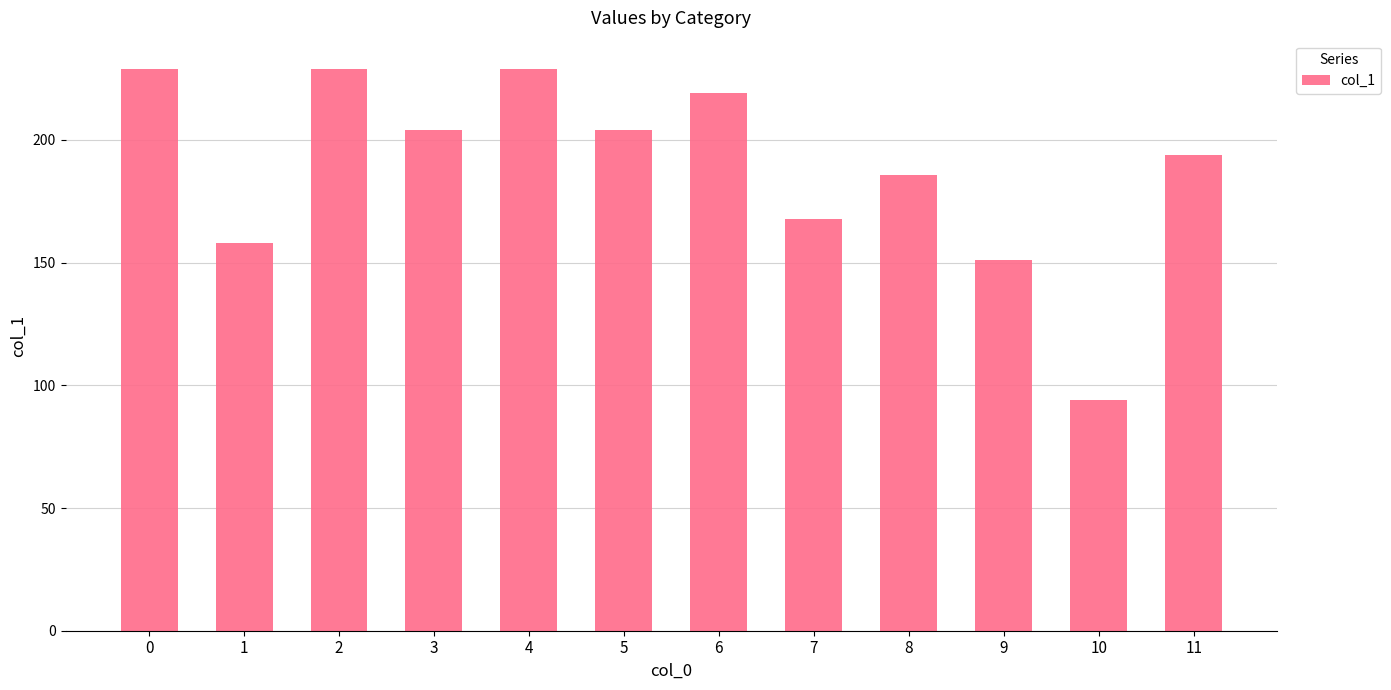

How many bars are there in total?

12